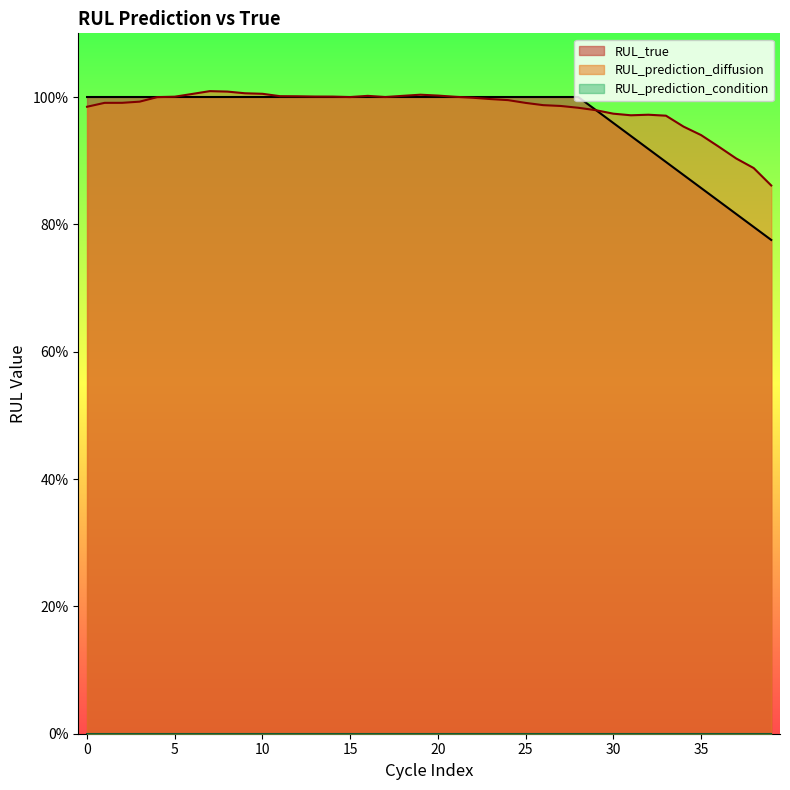

Which series has the largest range (max minus min)?

RUL_true